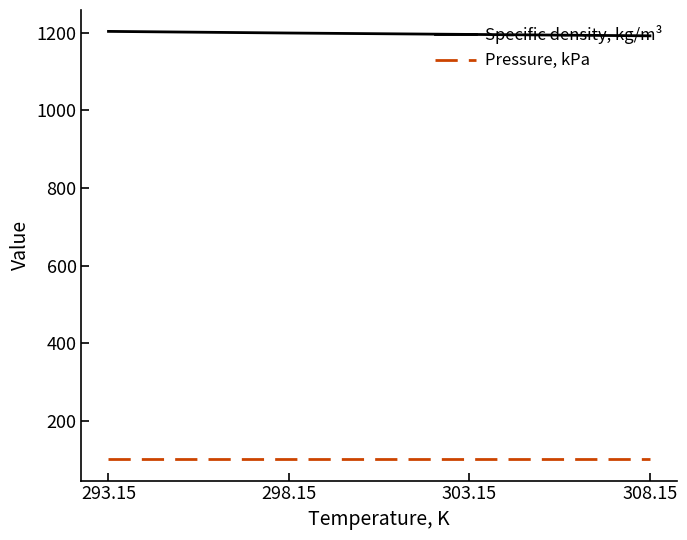

What are all the series names shown in the legend?

Specific density, kg/m³, Pressure, kPa